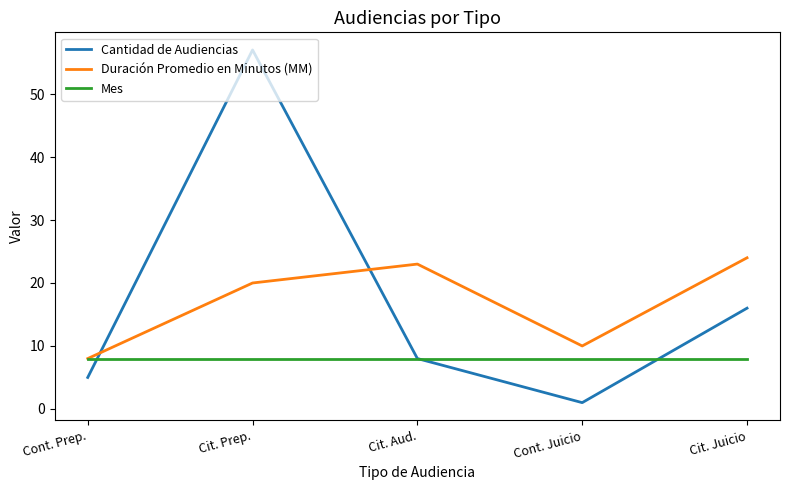

How many values in the Cantidad de Audiencias series are below 8?

2